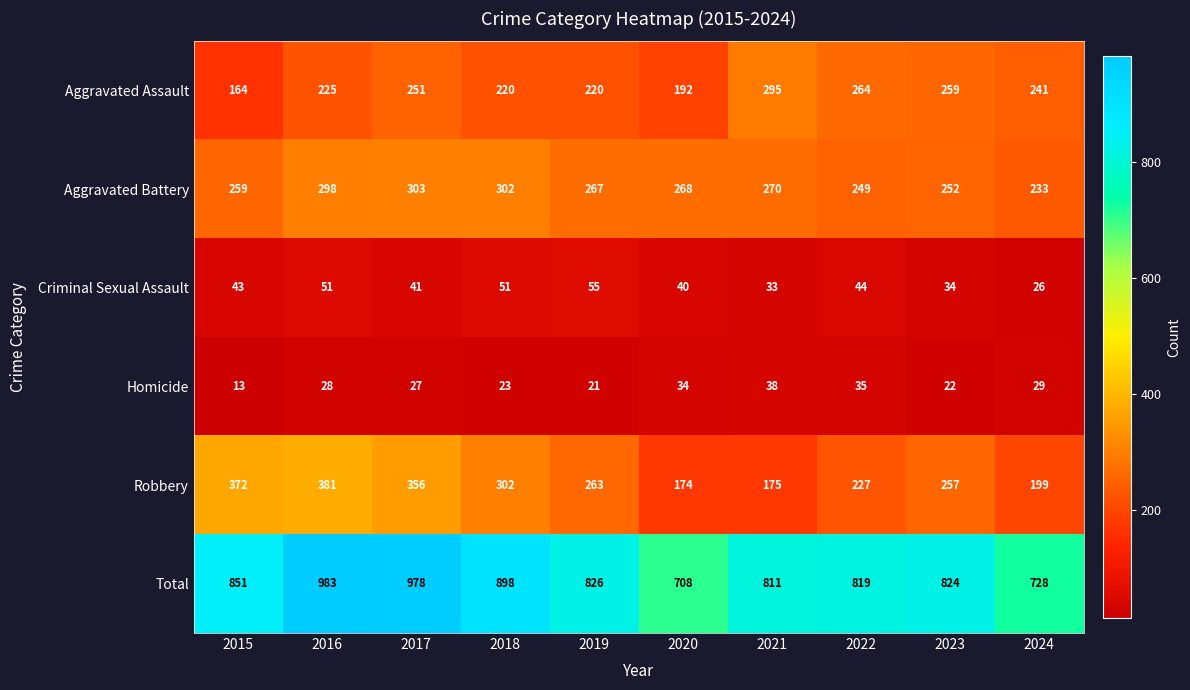

How many data points does each series have?

10